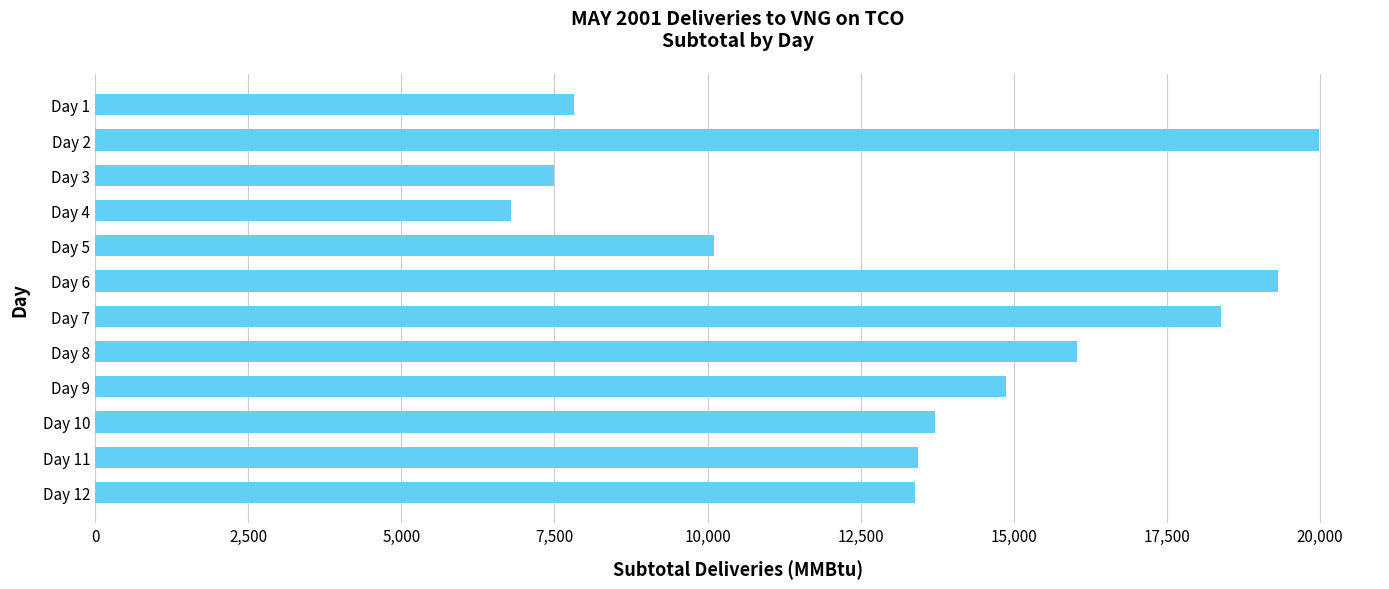

What is the value of the 2nd bar from the top?

19983